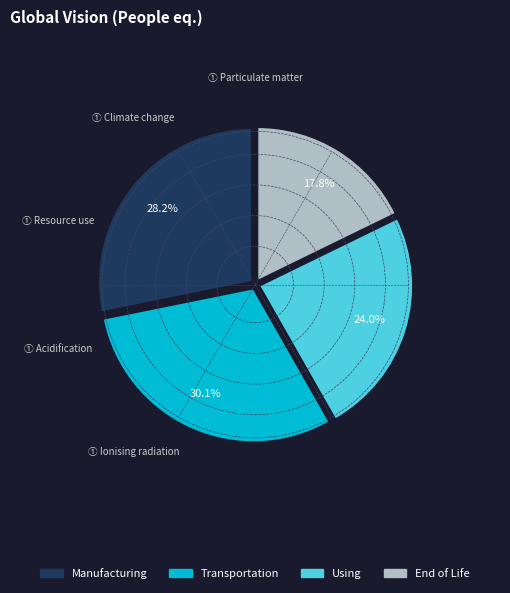

How many slices are in this pie chart?

4